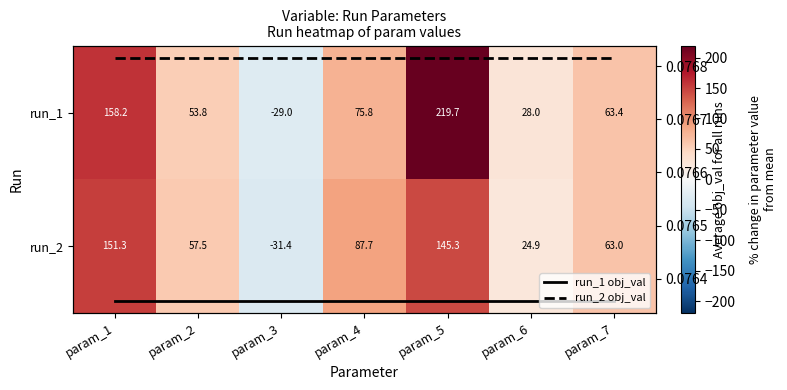

How many series are shown in this chart?

4